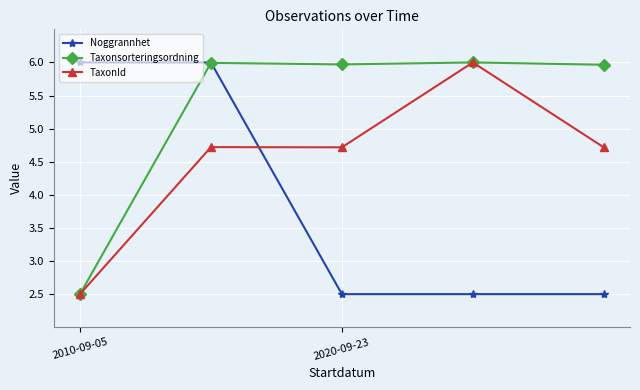

Which series has the largest total across all categories?

Taxonsorteringsordning